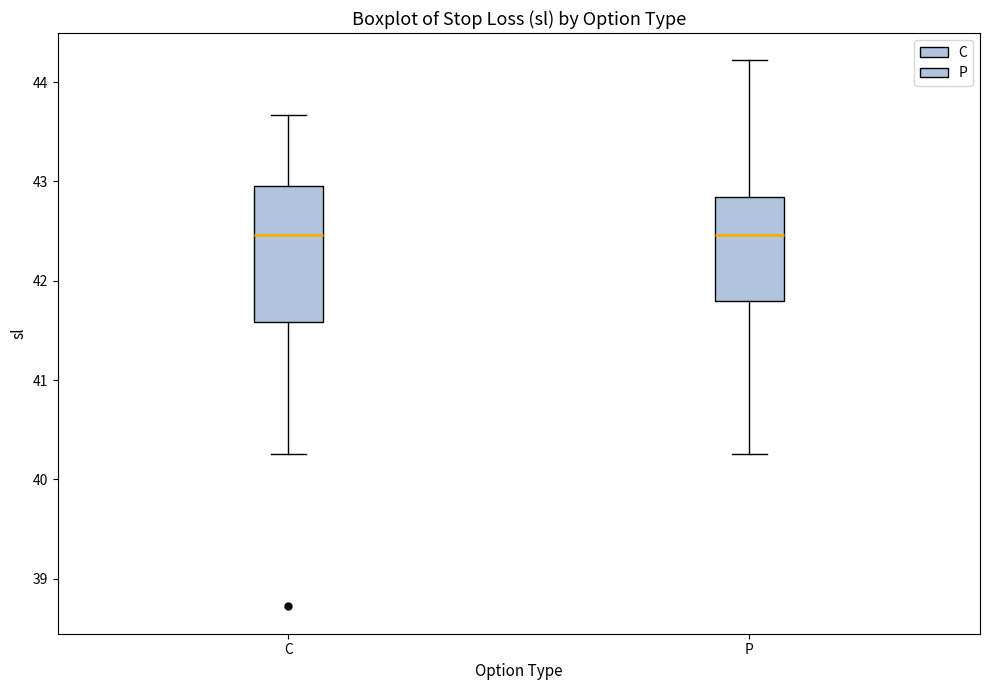

Which box is the tallest, from its lower edge to its upper edge?

C